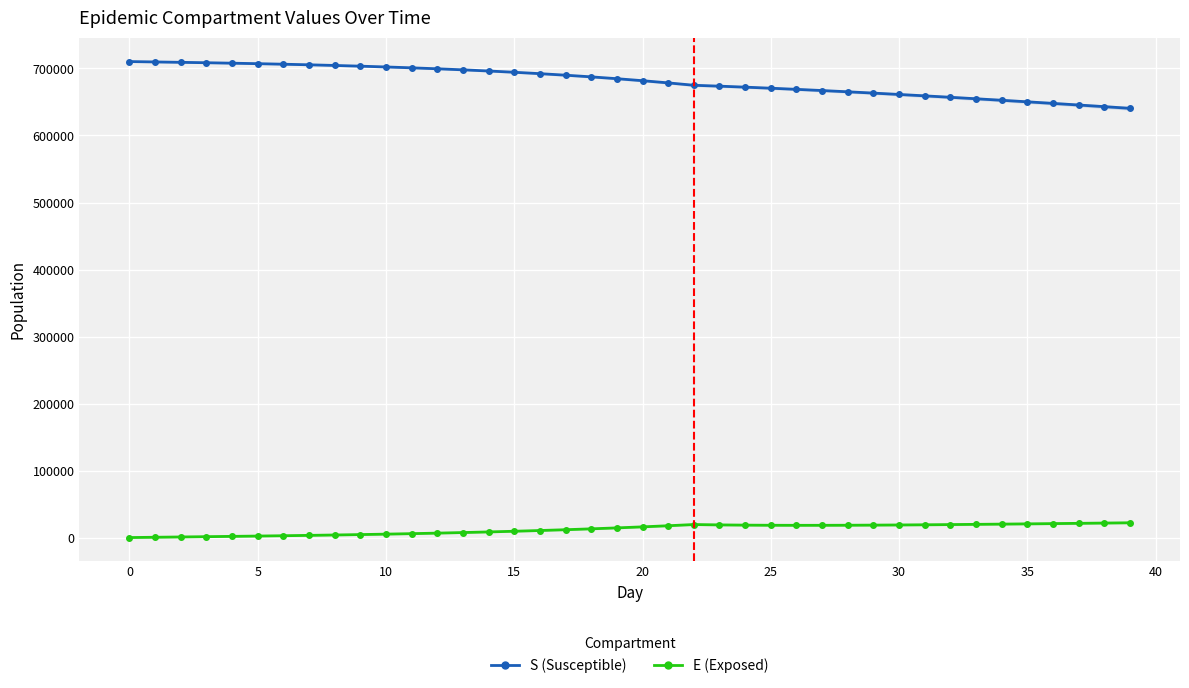

Is the value of S_mean at 30 greater than the value of E_mean at 31?

Yes